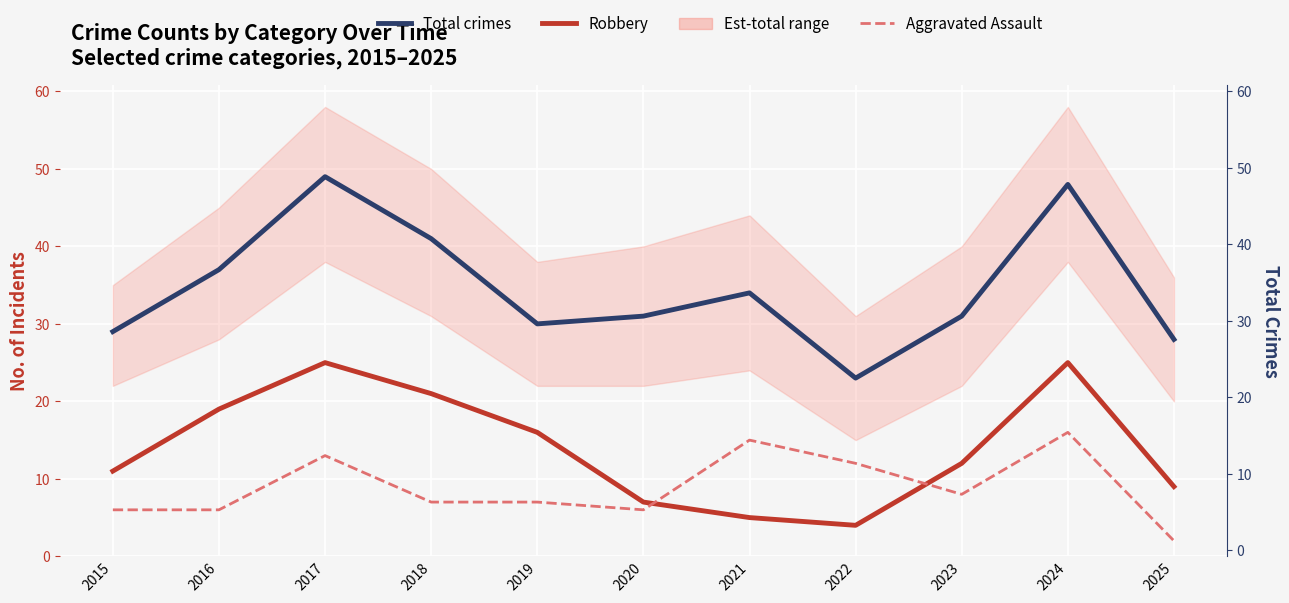

What is the average value of the Aggravated Assault series?

9